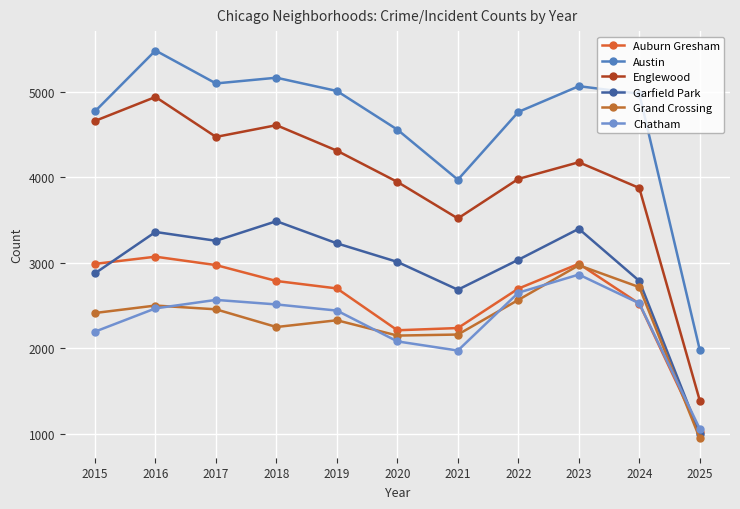

What is the value of the Garfield Park point at the 9th from the left?

3397